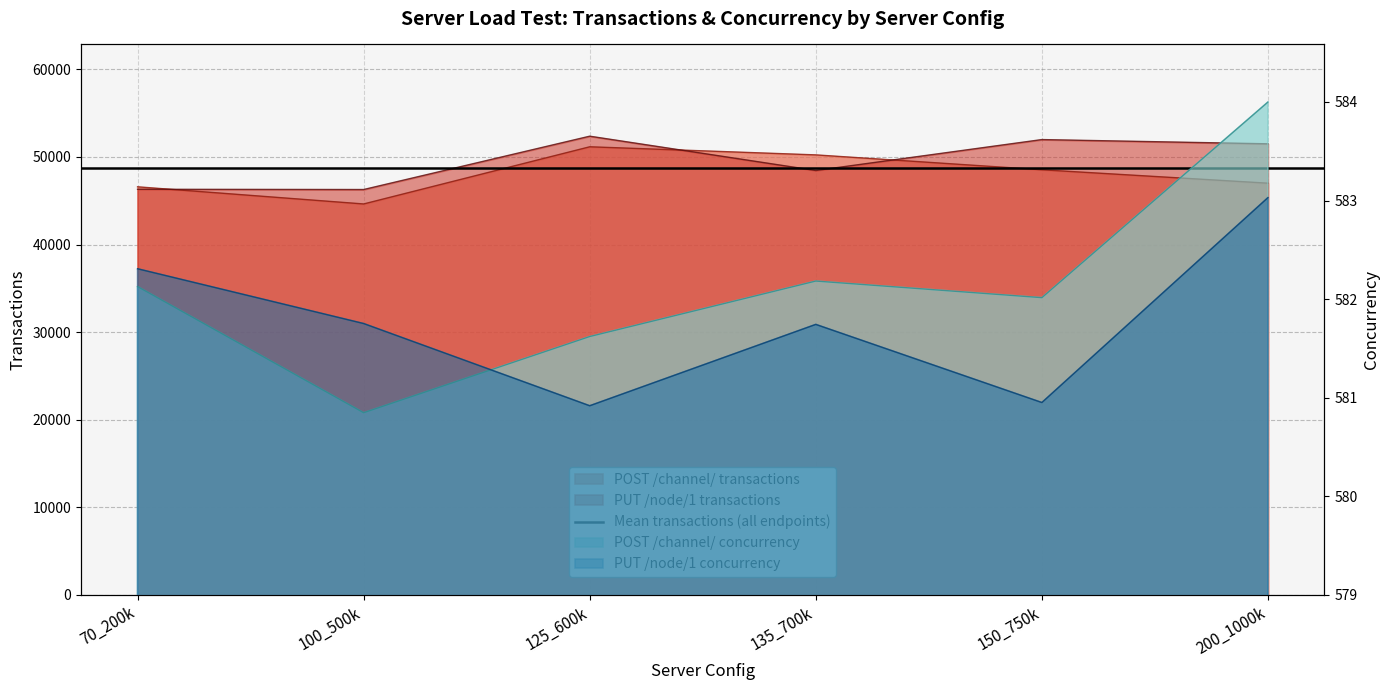

Which series has the largest total across all categories?

PUT /node/1 transactions